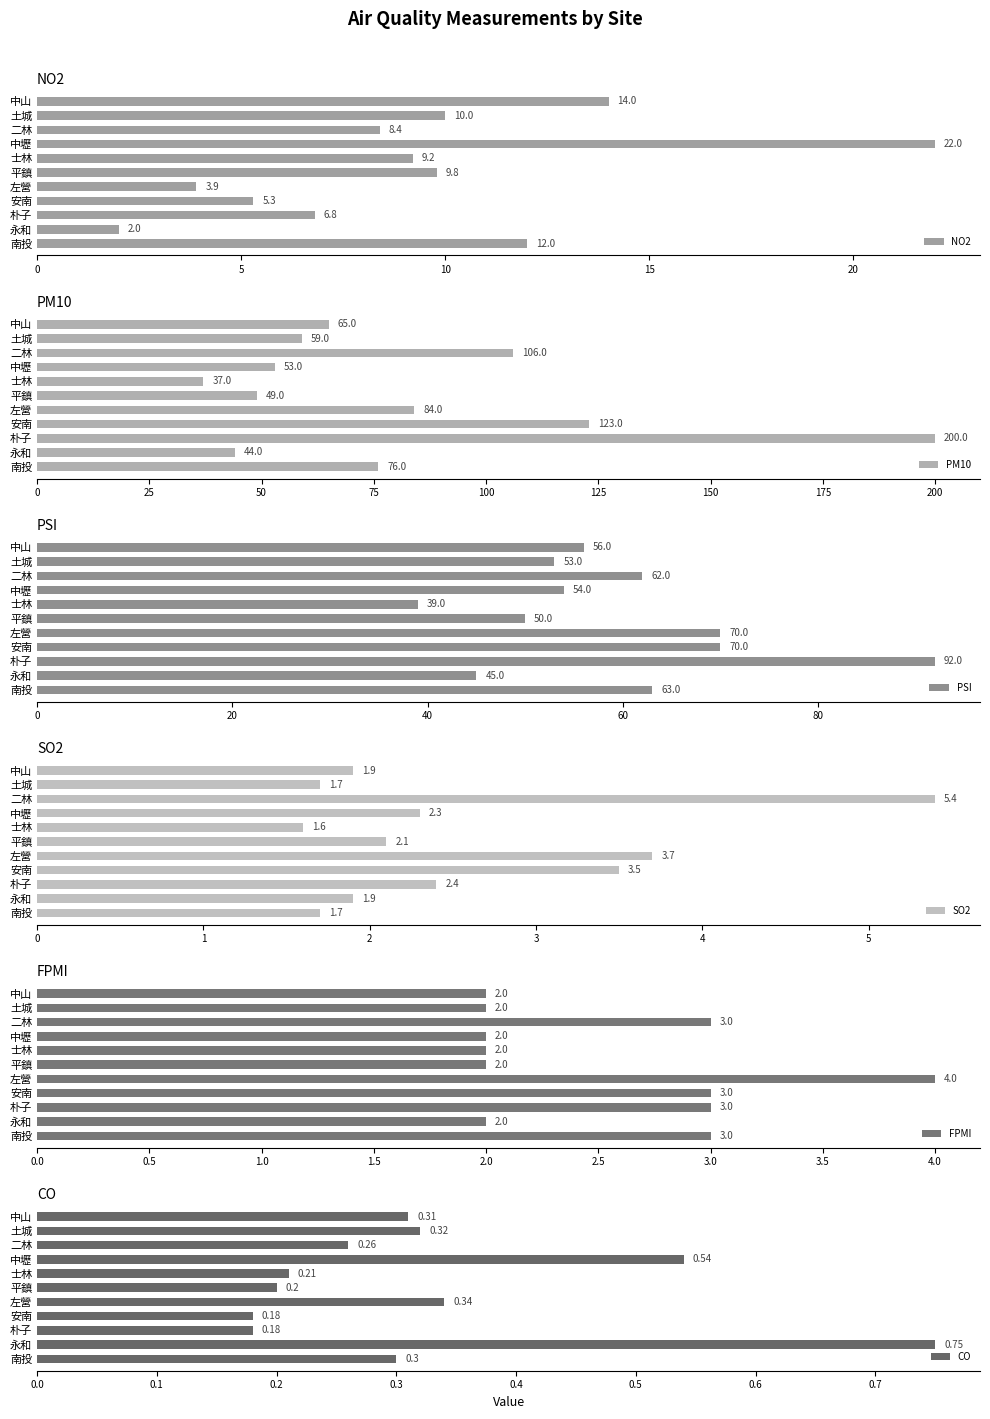

At which label is NO2 closest to 12?

南投